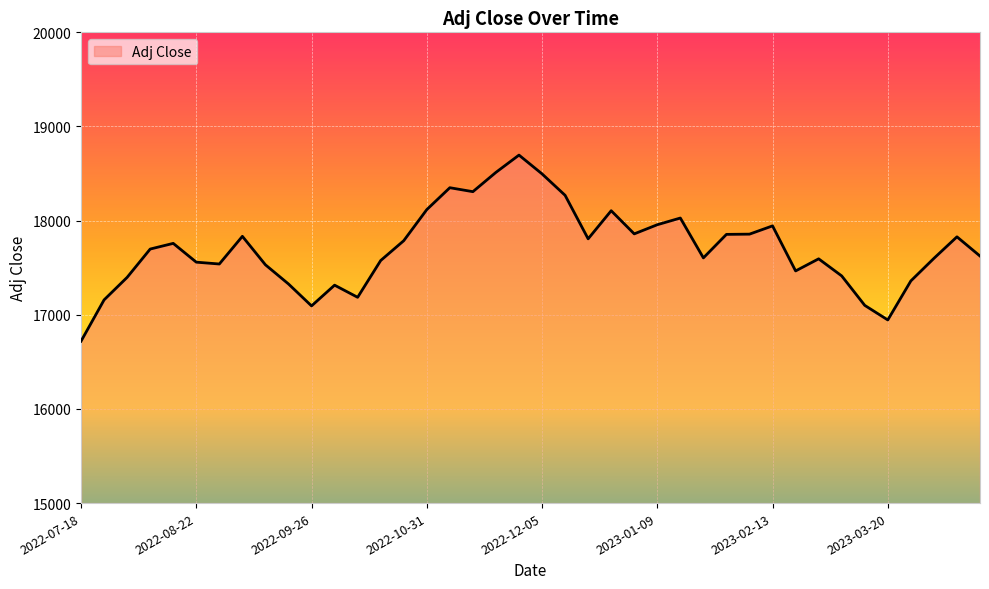

How many lines are shown in the chart?

1